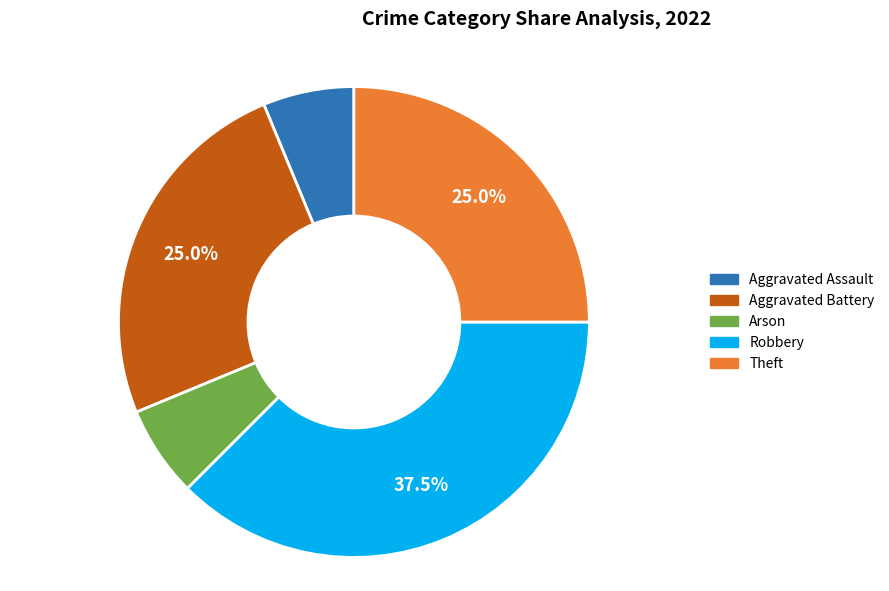

Is there any slice that represents more than half of the pie?

No